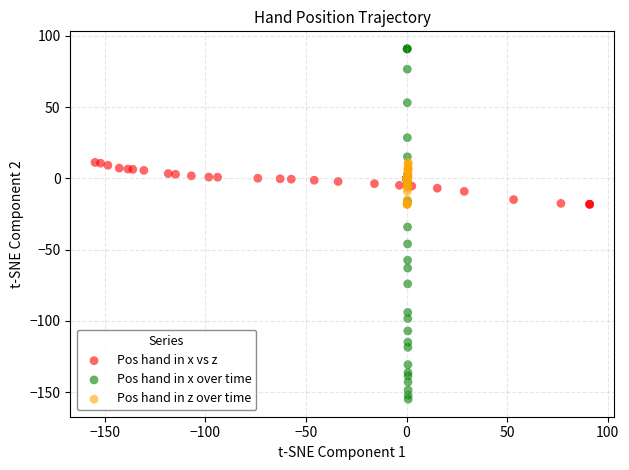

Which series contains the lowest Y value?

Pos hand in x over time